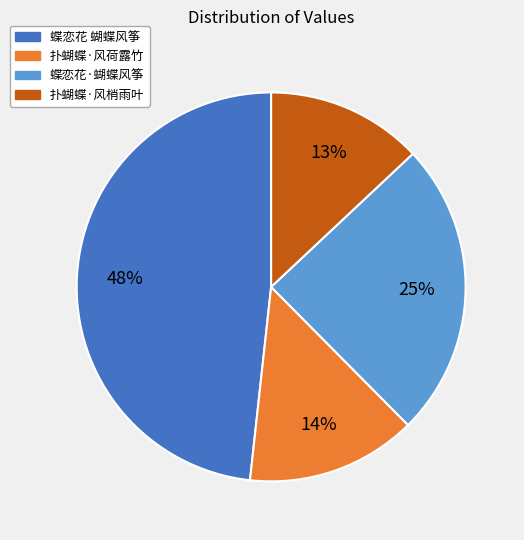

Rank the categories by value from lowest to highest.

扑蝴蝶·风梢雨叶, 扑蝴蝶·风荷露竹, 蝶恋花·蝴蝶风筝, 蝶恋花 蝴蝶风筝